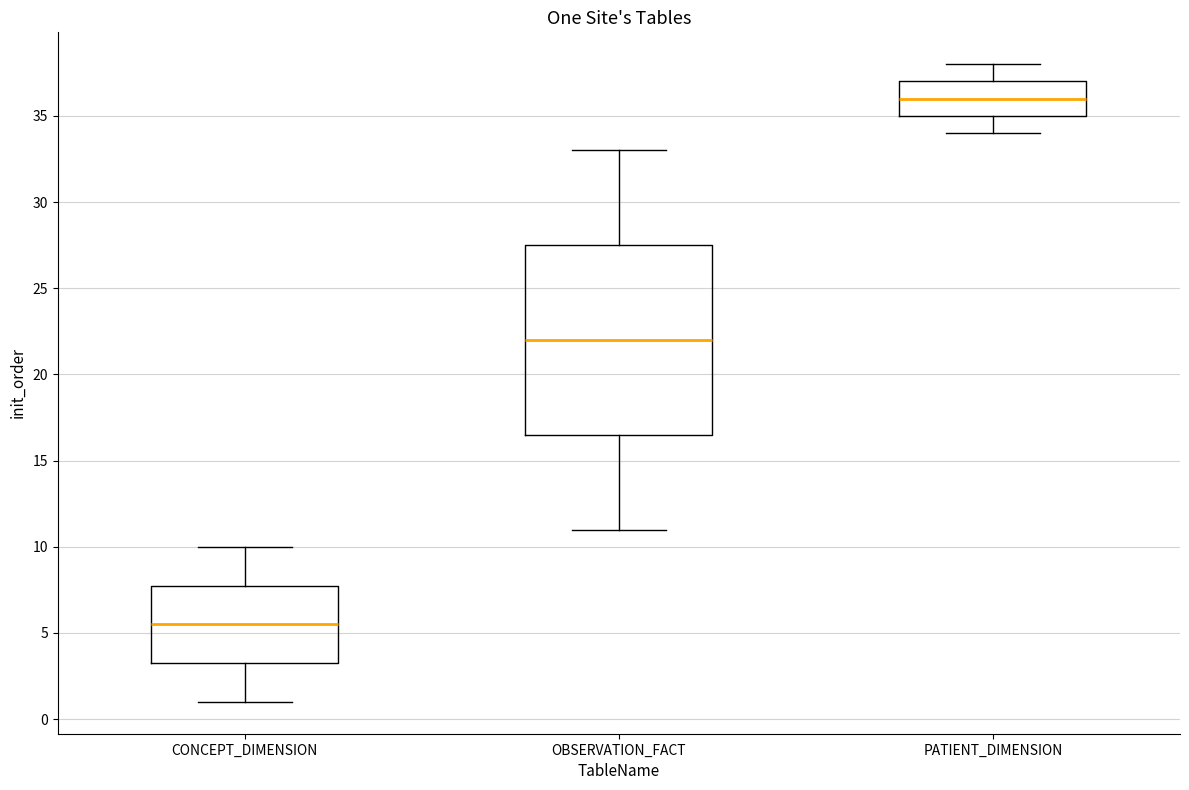

Which box's median line is the lowest?

CONCEPT_DIMENSION